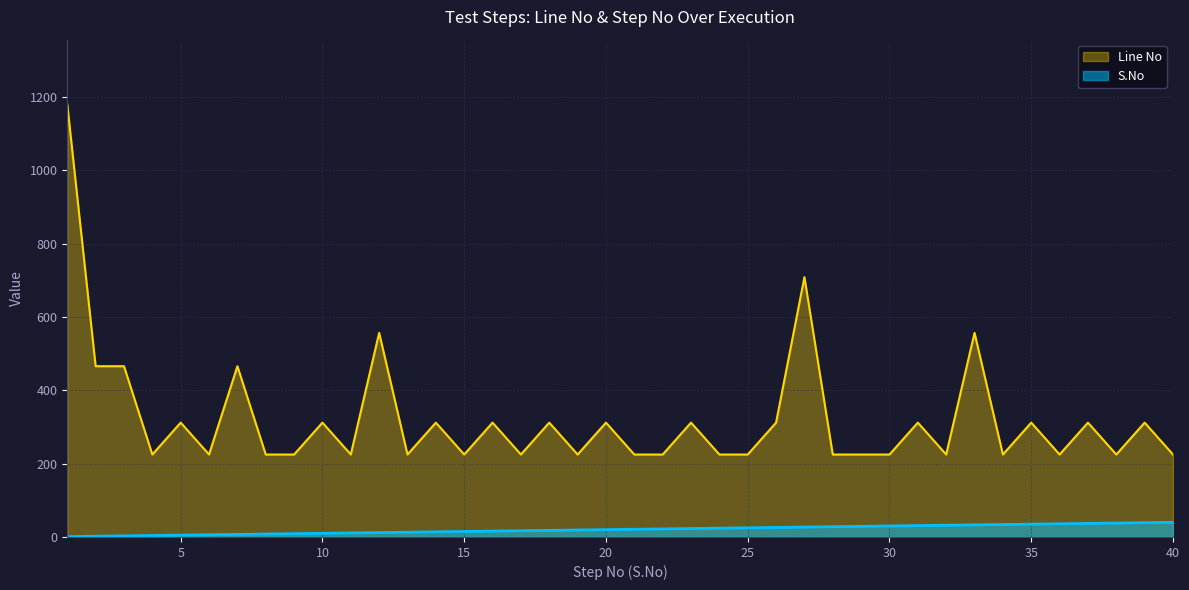

At which label is Line No closest to 702?

27